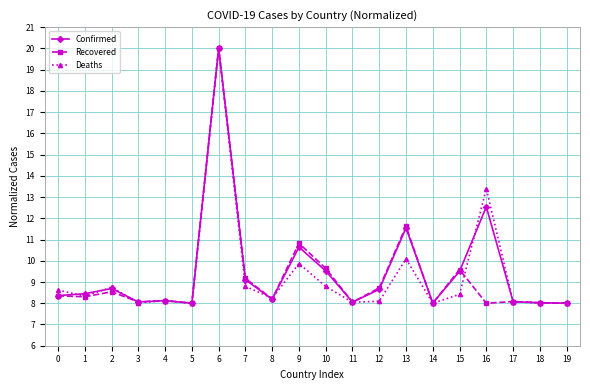

What is the difference between the maximum and minimum values in the Recovered series?

12.0